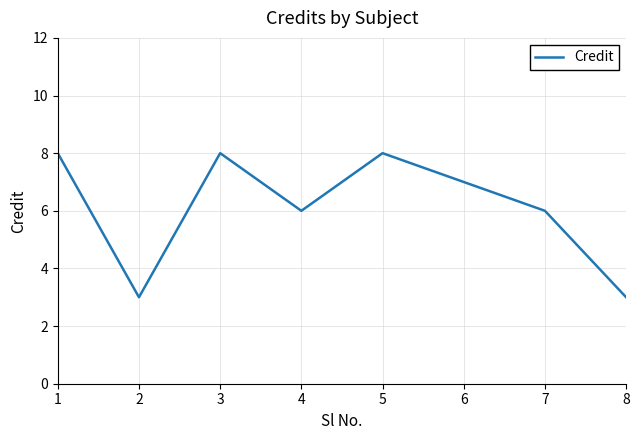

Reading left to right, what are all the values shown in this chart?

1=8	2=3	3=8	4=6	5=8	6=7	7=6	8=3